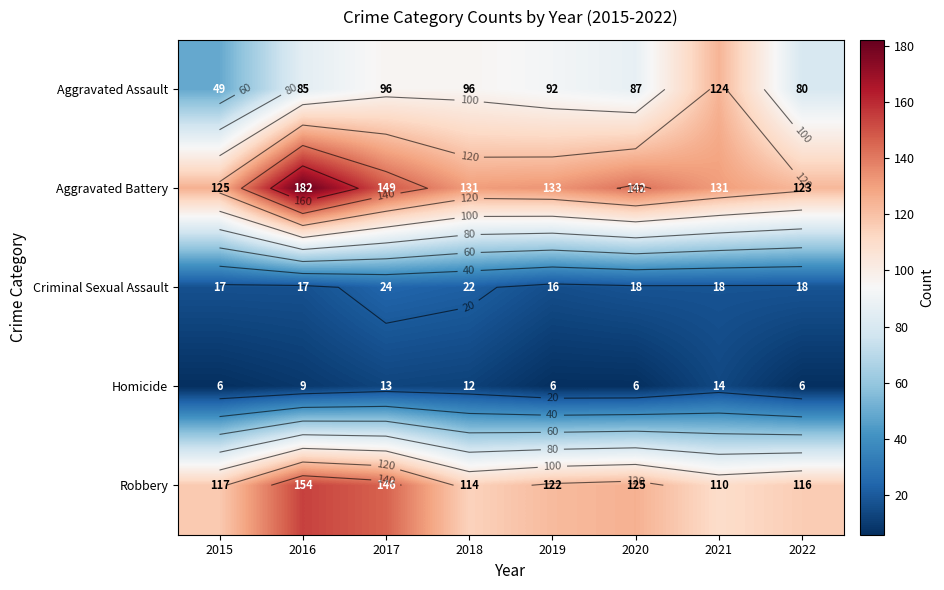

True or false: Robbery has a value of 125 at 2020.

True